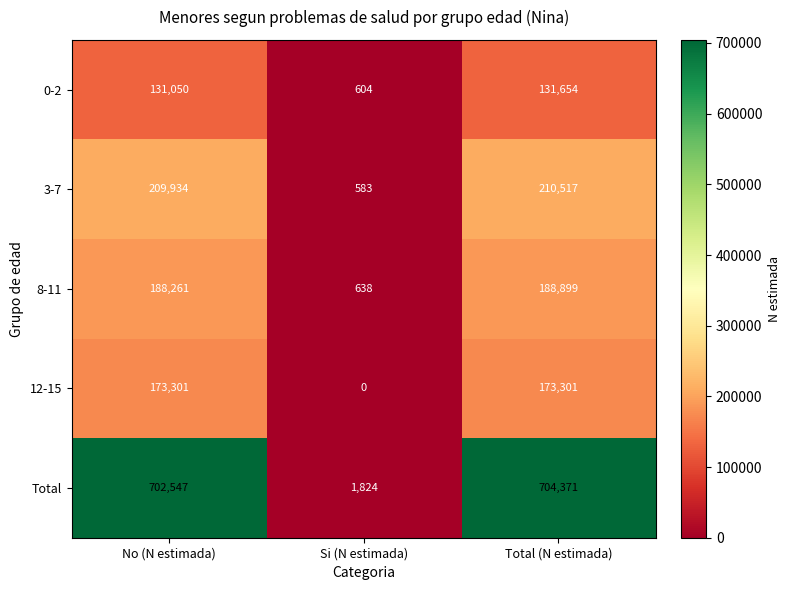

List the series in order of their peak value, highest first.

Total, 3-7, 8-11, 12-15, 0-2